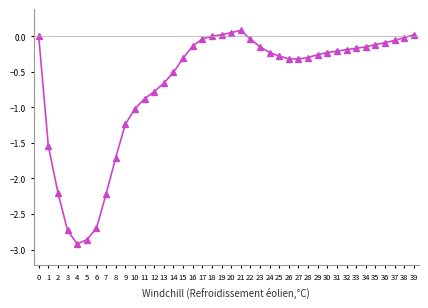

Which has a higher value, 32 or 12?

32